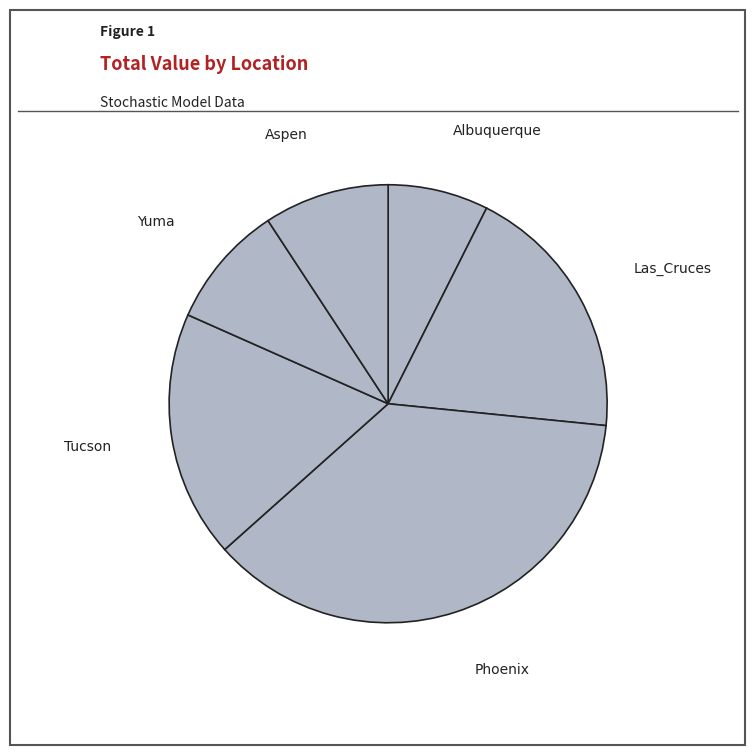

Is Phoenix the majority of the pie?

No